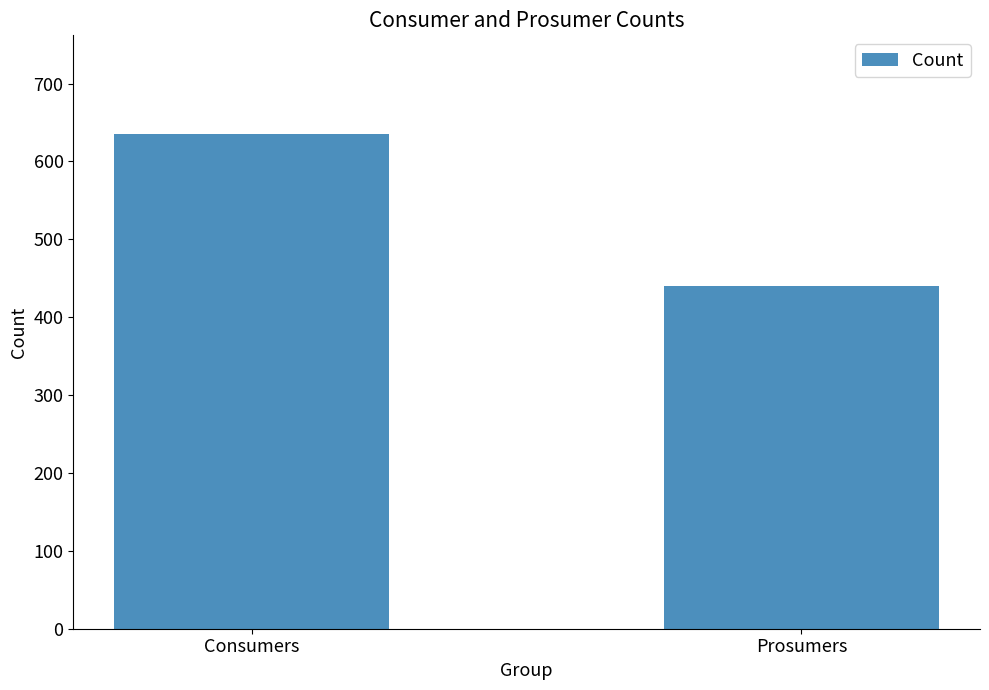

True or false: the data shows 137 at Prosumers.

False